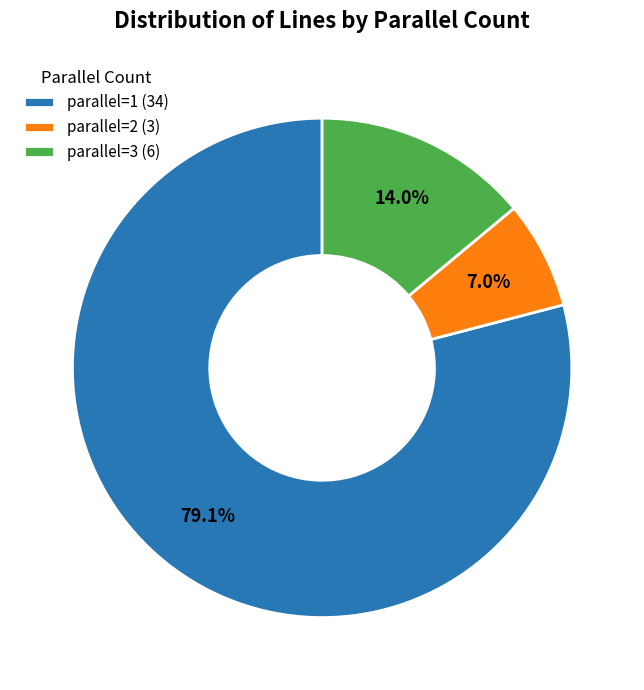

Is the sum of parallel=1 (34) and parallel=3 (6) greater than half?

Yes